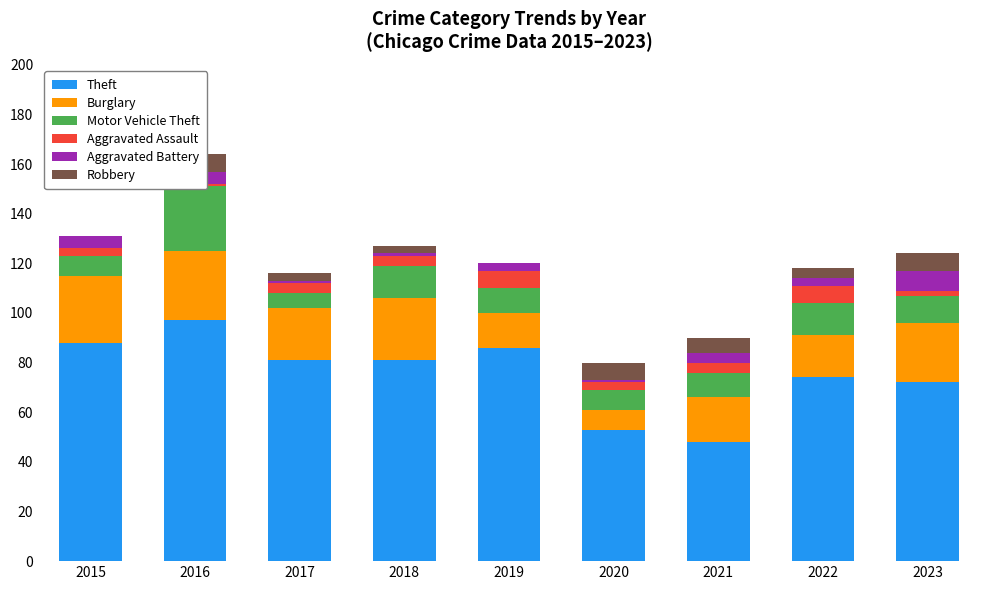

How many data points in Burglary are less than 21?

4